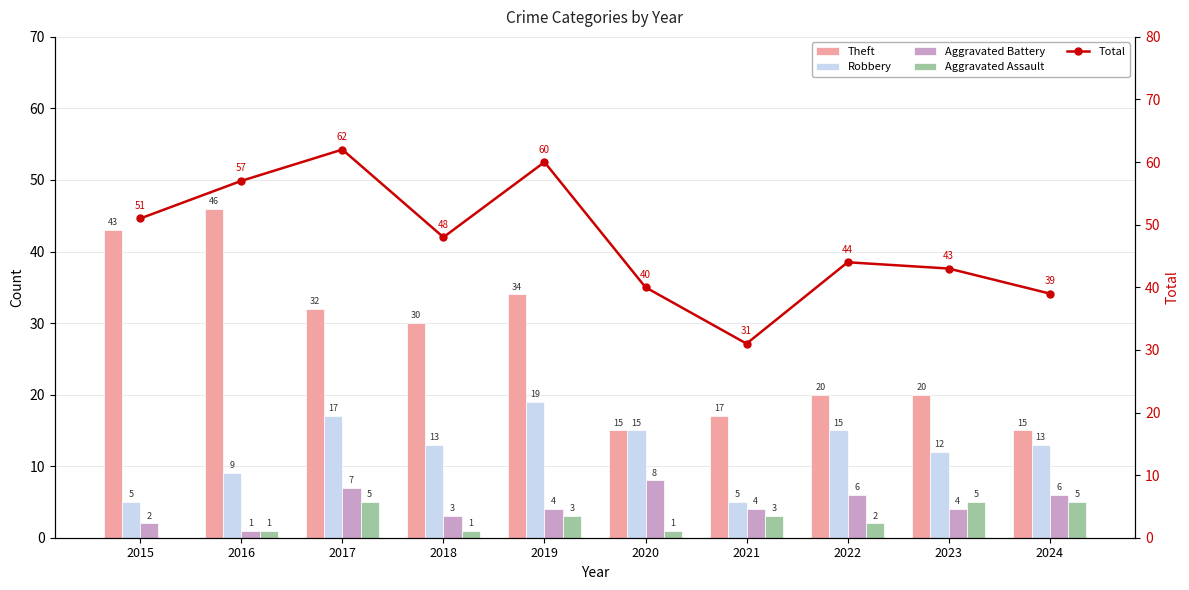

Which series has the largest range (max minus min)?

Theft